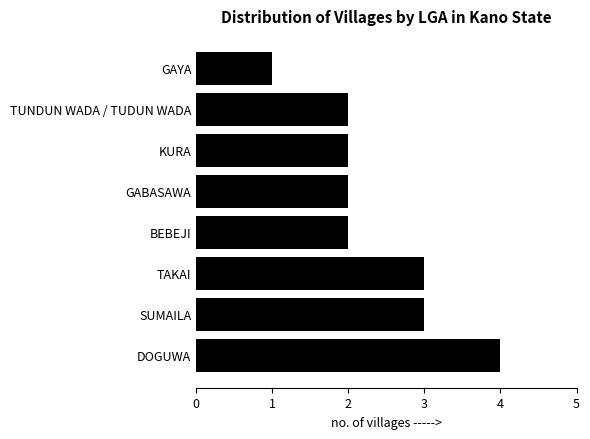

How many values are between 2 and 3?

6